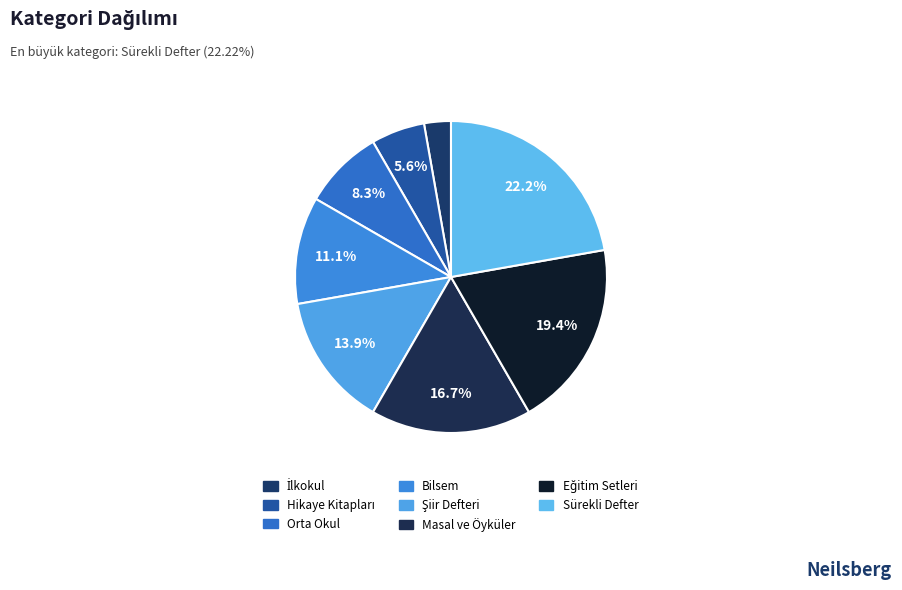

True or false: Eğitim Setleri accounts for 19% of the total.

True